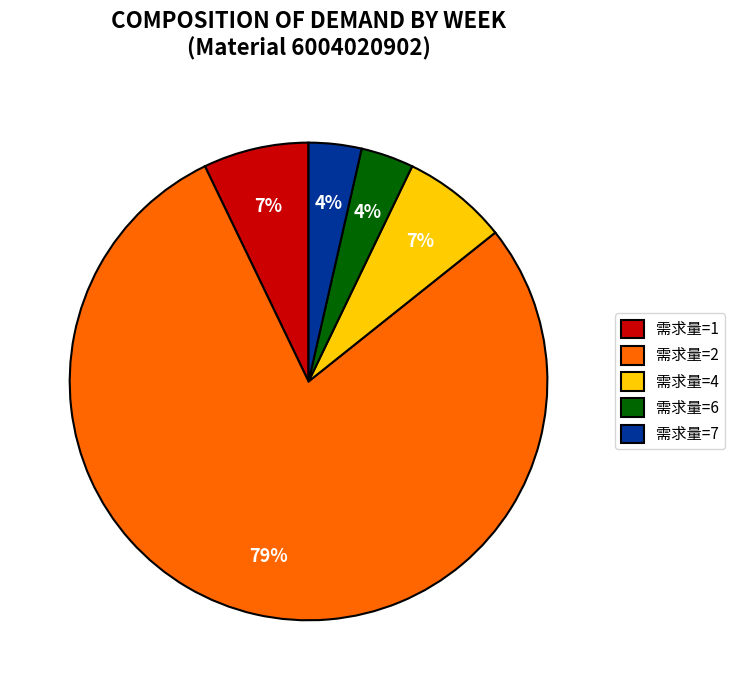

To the nearest percent, what is the average slice percentage?

20%